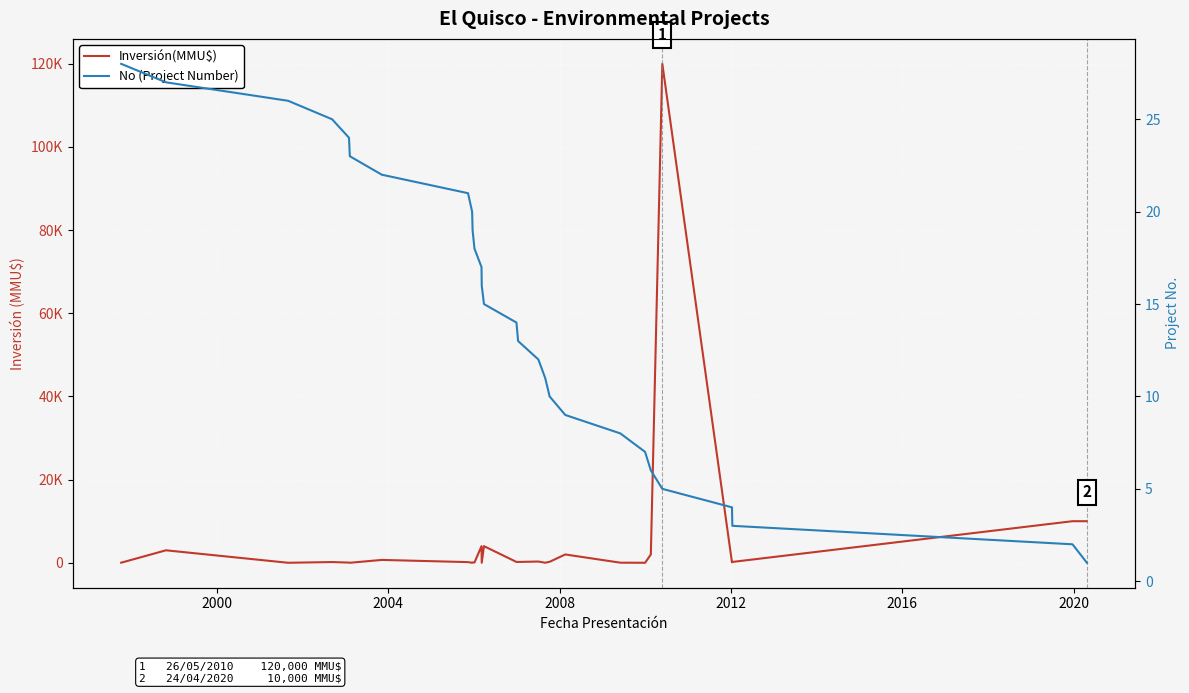

What is the average value of the Inversión(MMU$) series?

5625